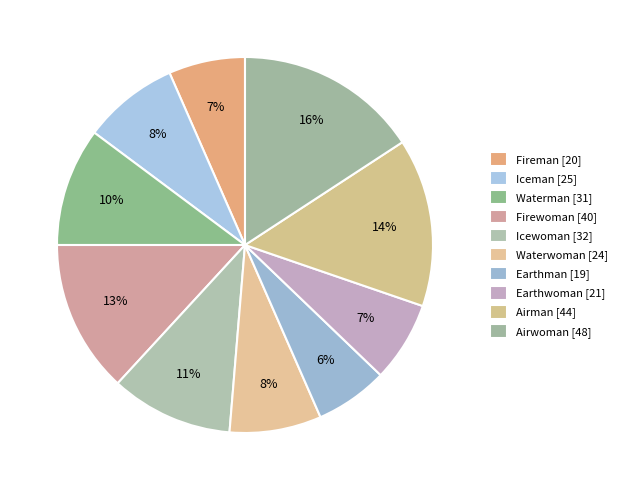

Between Airman and Fireman, which is larger?

Airman